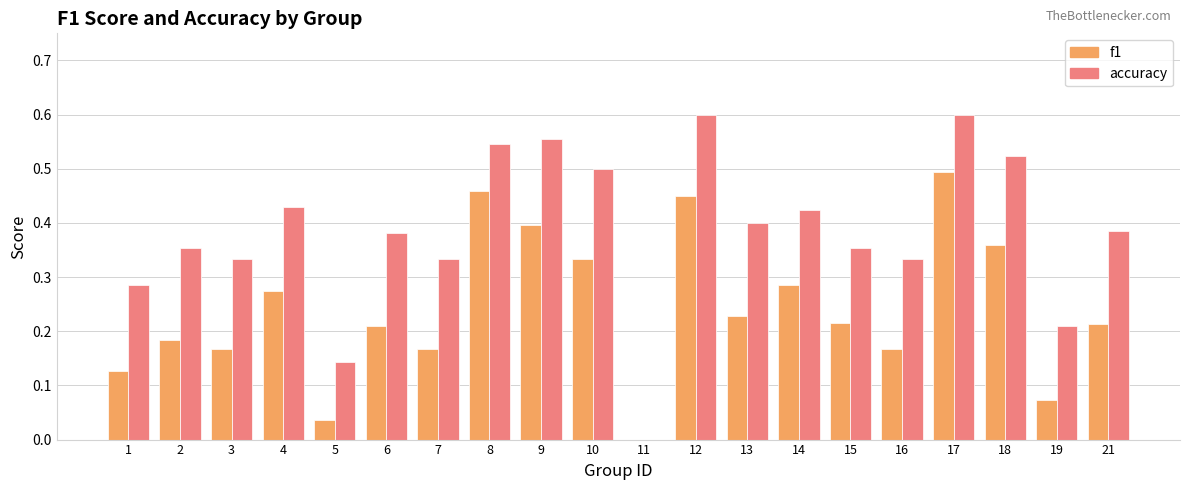

The accuracy series shows 0.6 at 21. True or false?

False